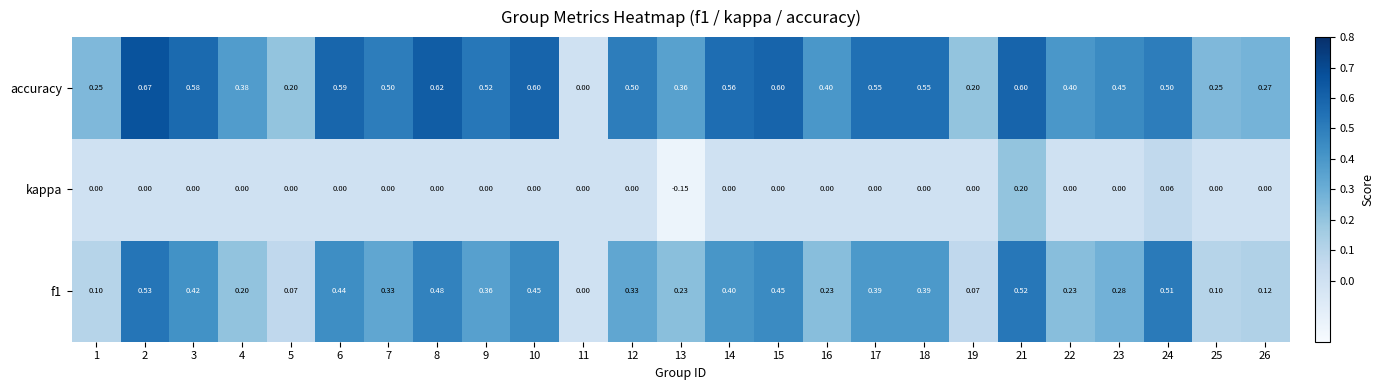

Is the value of accuracy at 13 greater than the value of f1 at 4?

Yes